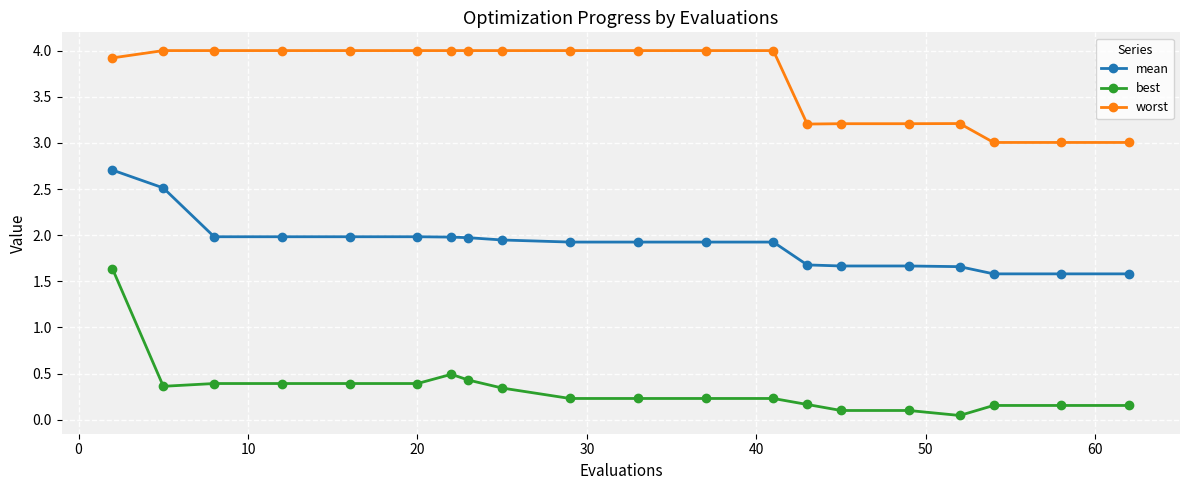

What is the lowest value of the worst series?

3.0